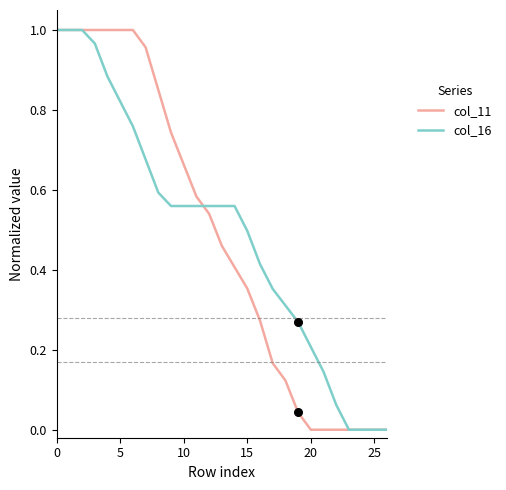

How many lines are shown in the chart?

2